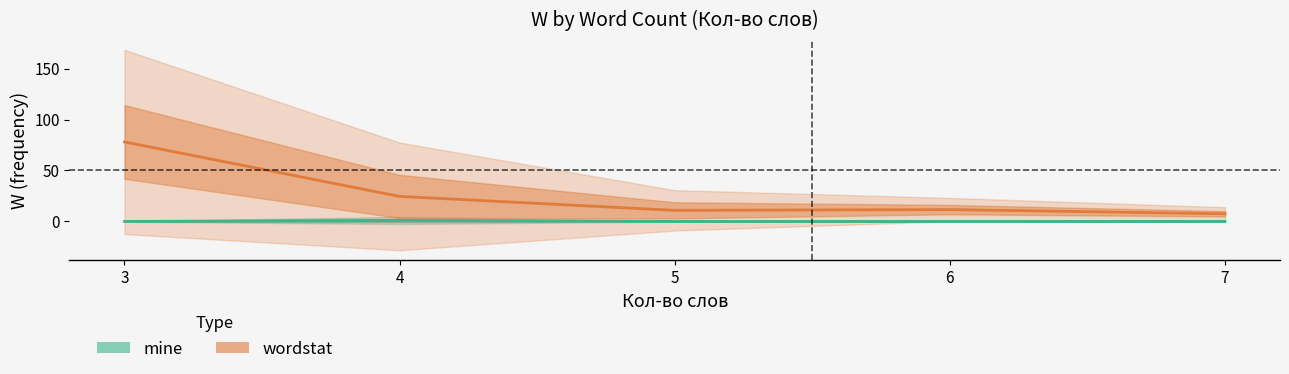

Which has a higher value, 4 or 7?

4